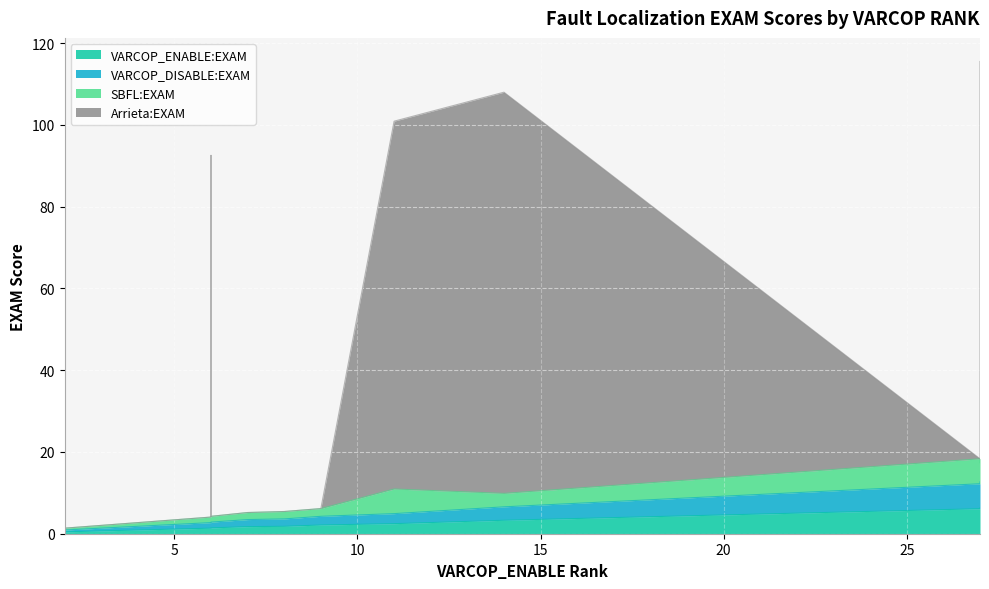

True or false: VARCOP_DISABLE:EXAM has a value of 4.3 at 11.

False